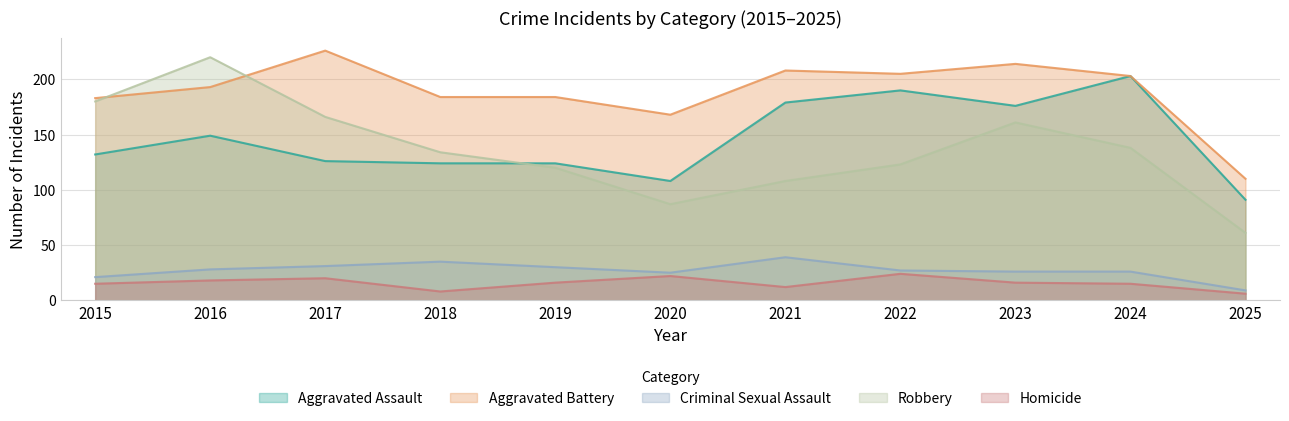

Which series ends up on top after the final intersection of Robbery and Aggravated Battery?

Aggravated Battery